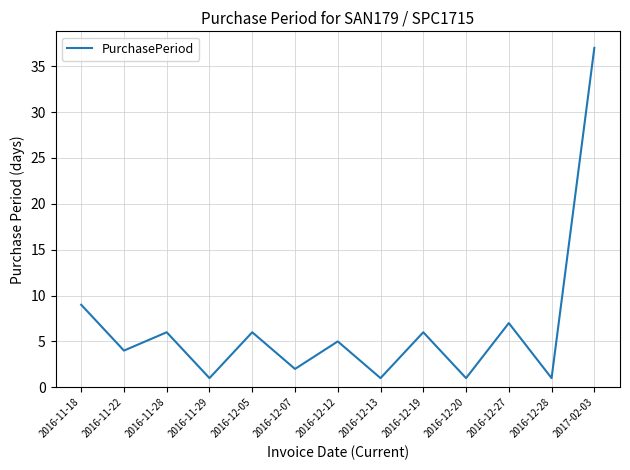

What position from the left is 2016-11-22?

2